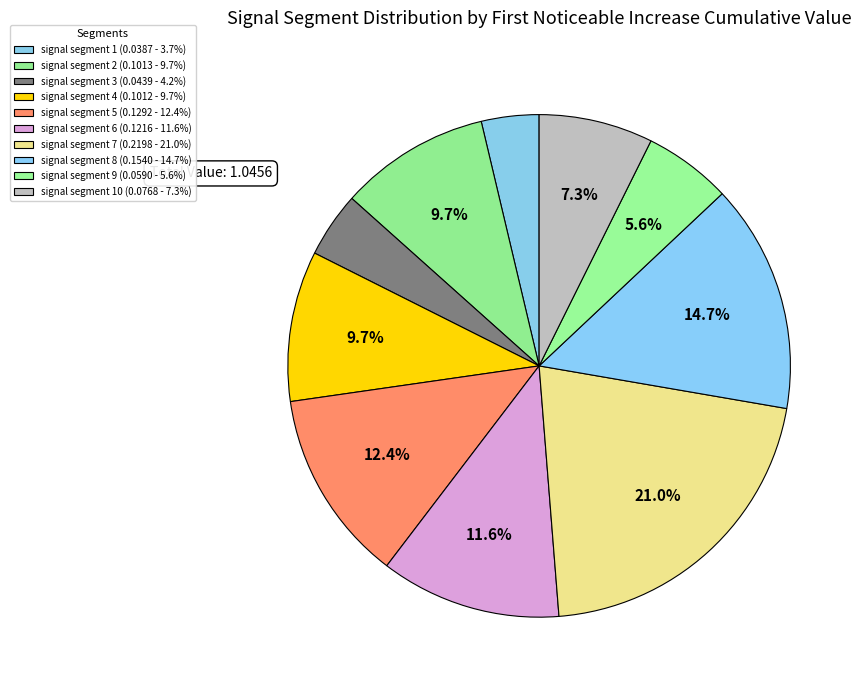

How many slices are in this pie chart?

10